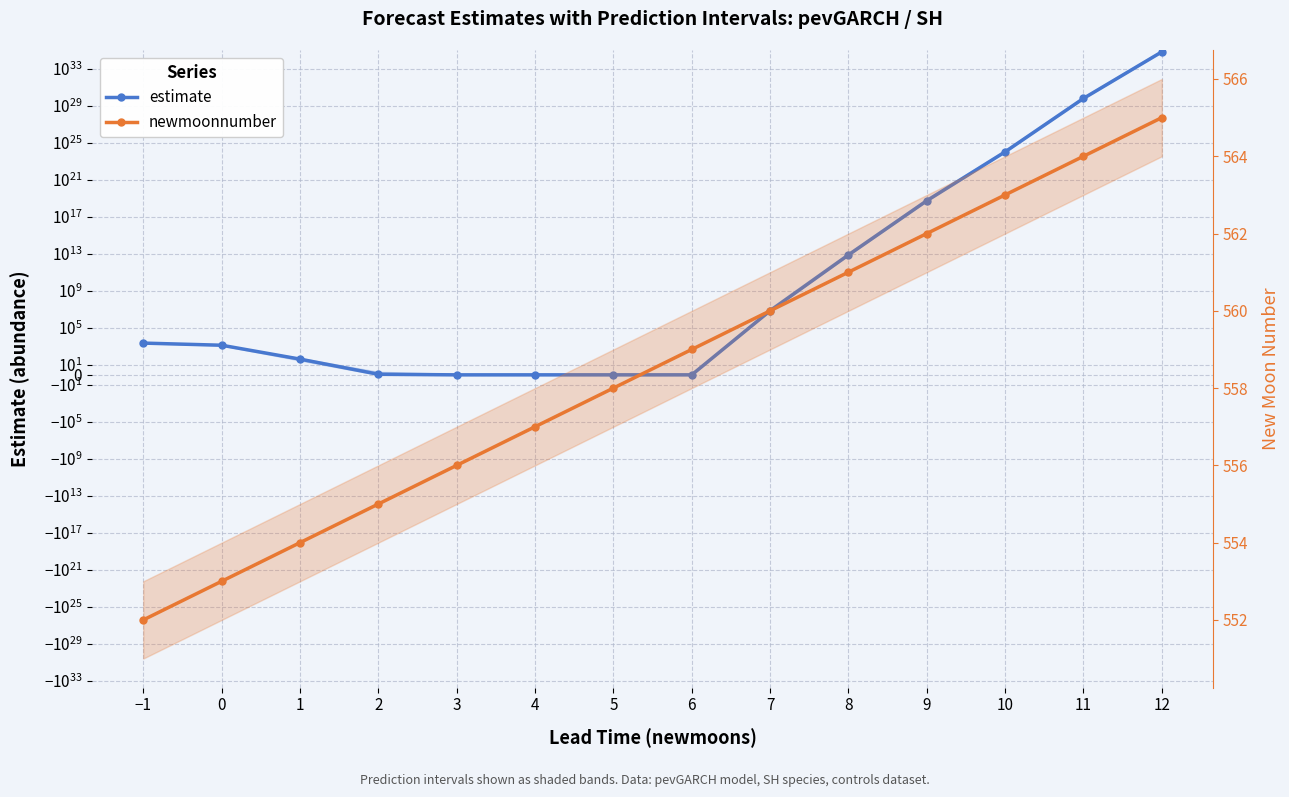

What is the label of the 12th point from the left?

10